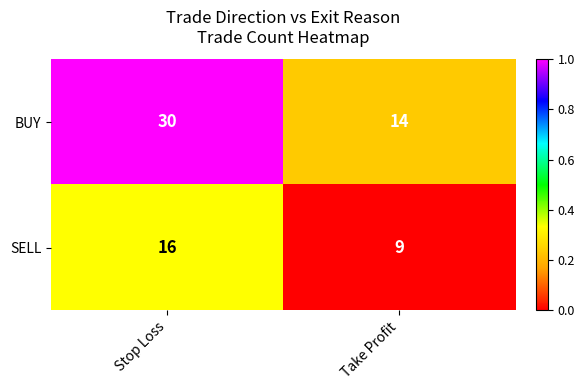

Which label corresponds to the smallest value in the chart?

Take Profit